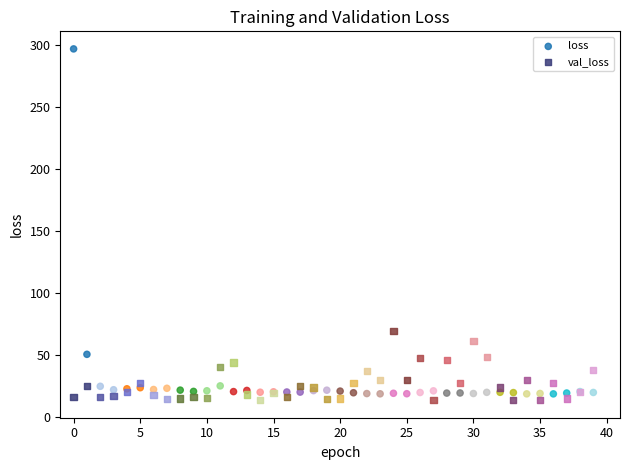

Across all series, what Y value is closest to 155?

69.3